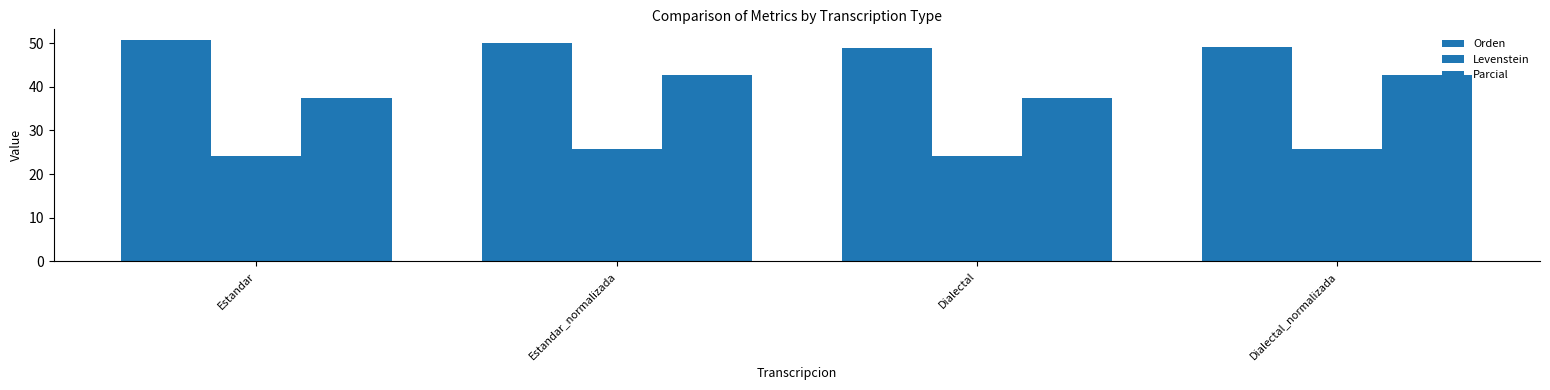

How many groups of bars are there?

4